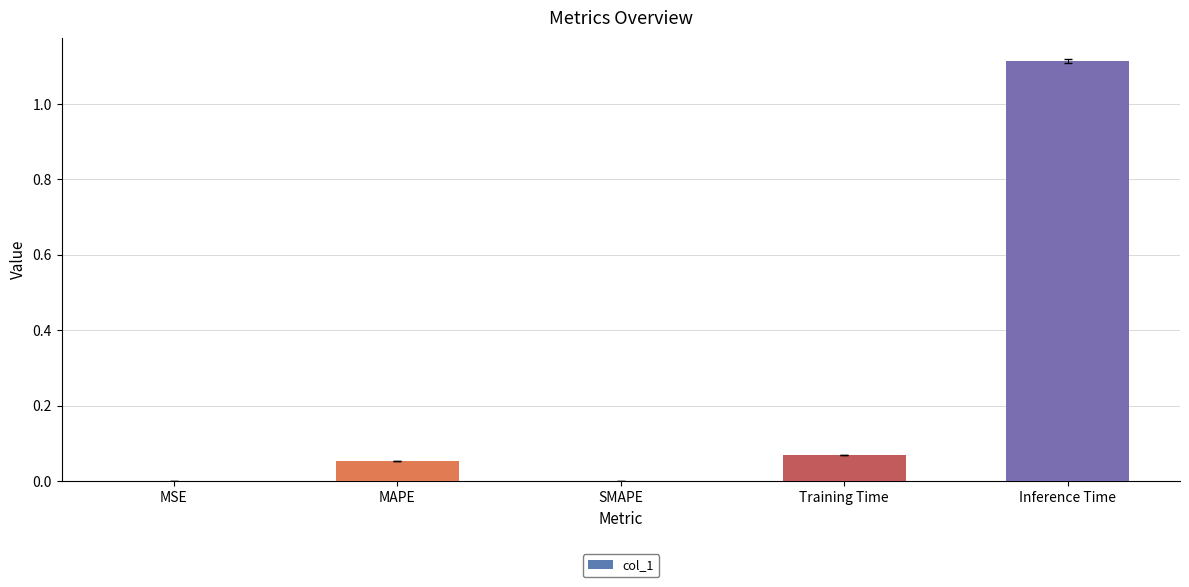

Are the bars horizontal?

No